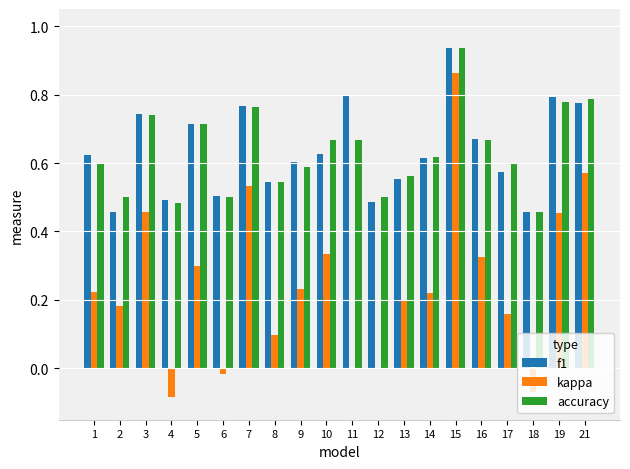

Between 7 and 9, which series saw the biggest shift?

kappa